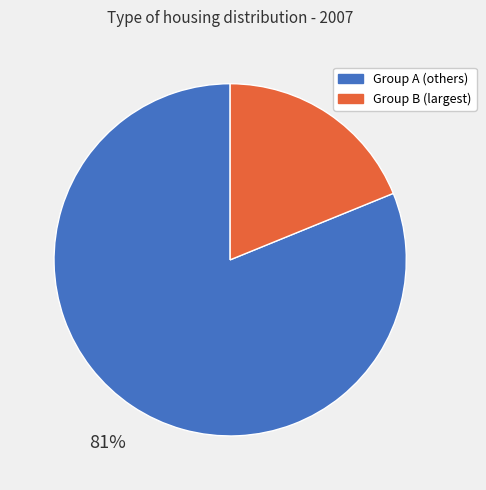

Combined, do Group B (largest) and Group A (others) account for over 50%?

Yes